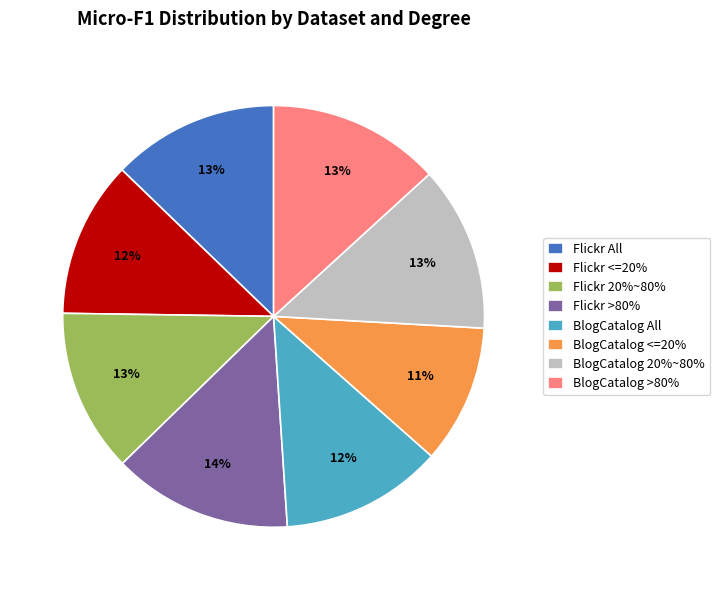

Which has a higher value, BlogCatalog <=20% or BlogCatalog All?

BlogCatalog All